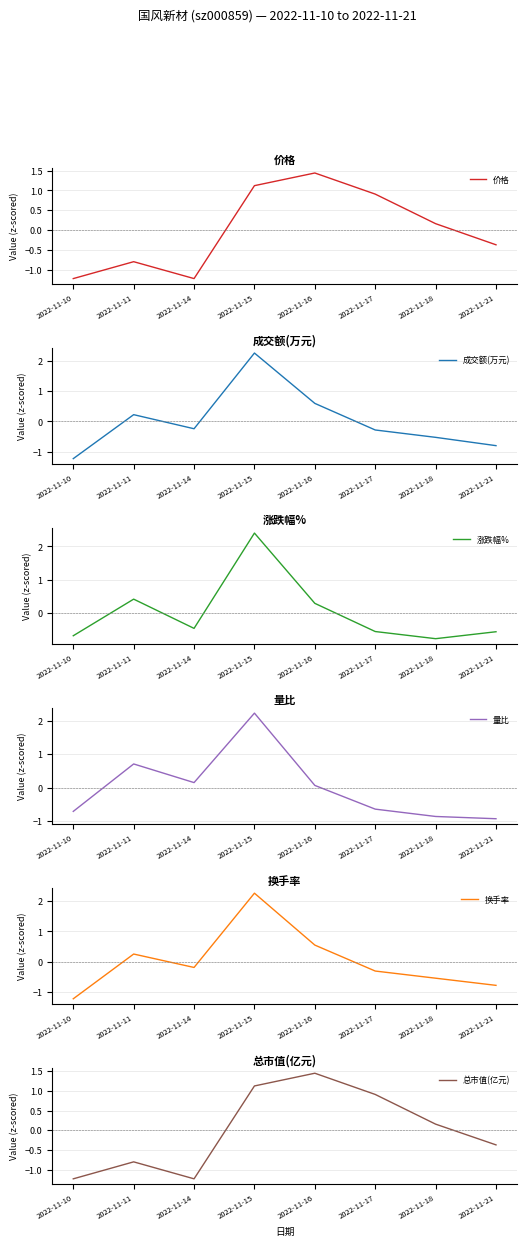

What are all the series names shown in the legend?

价格, 成交额(万元), 涨跌幅%, 量比, 换手率, 总市值(亿元)